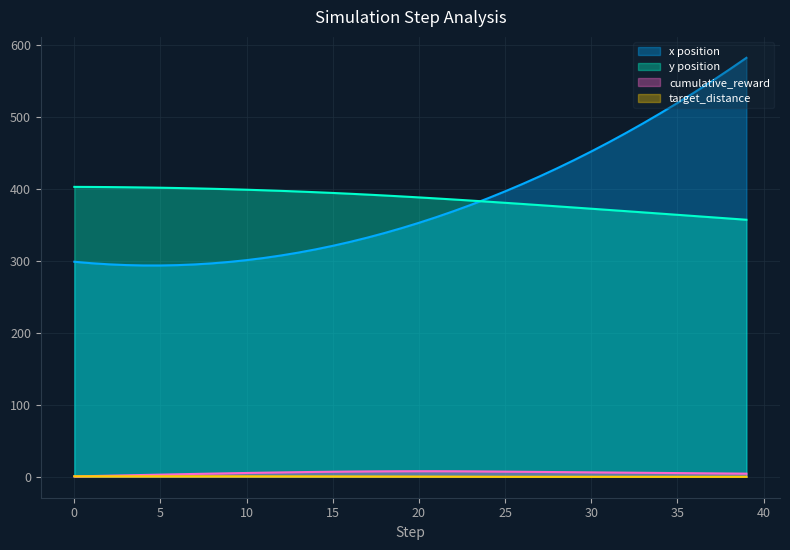

True or false: cumulative_reward and x cross at least once.

False